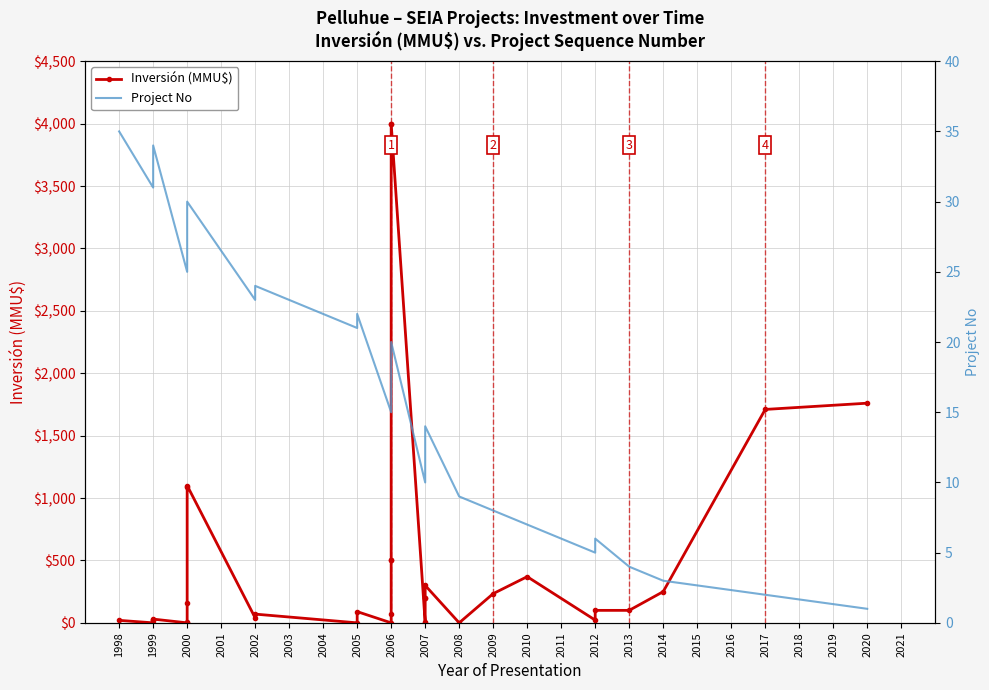

What is the label of the 28th point from the right?

2005